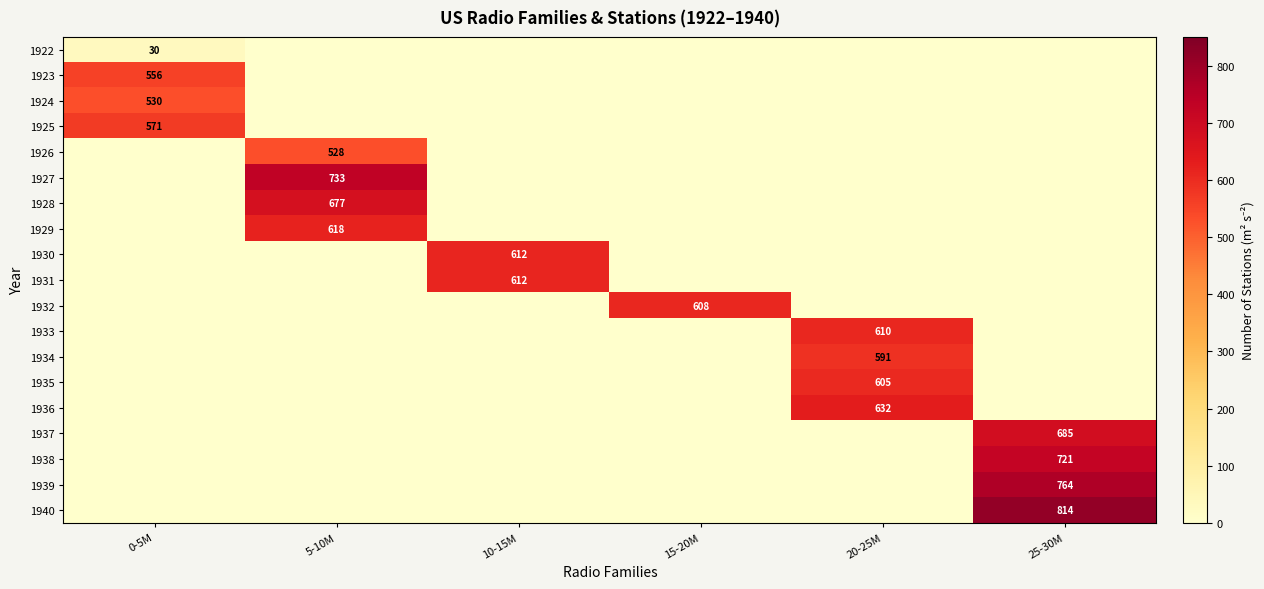

The value of 1927 at 5-10M is 733. True or false?

True